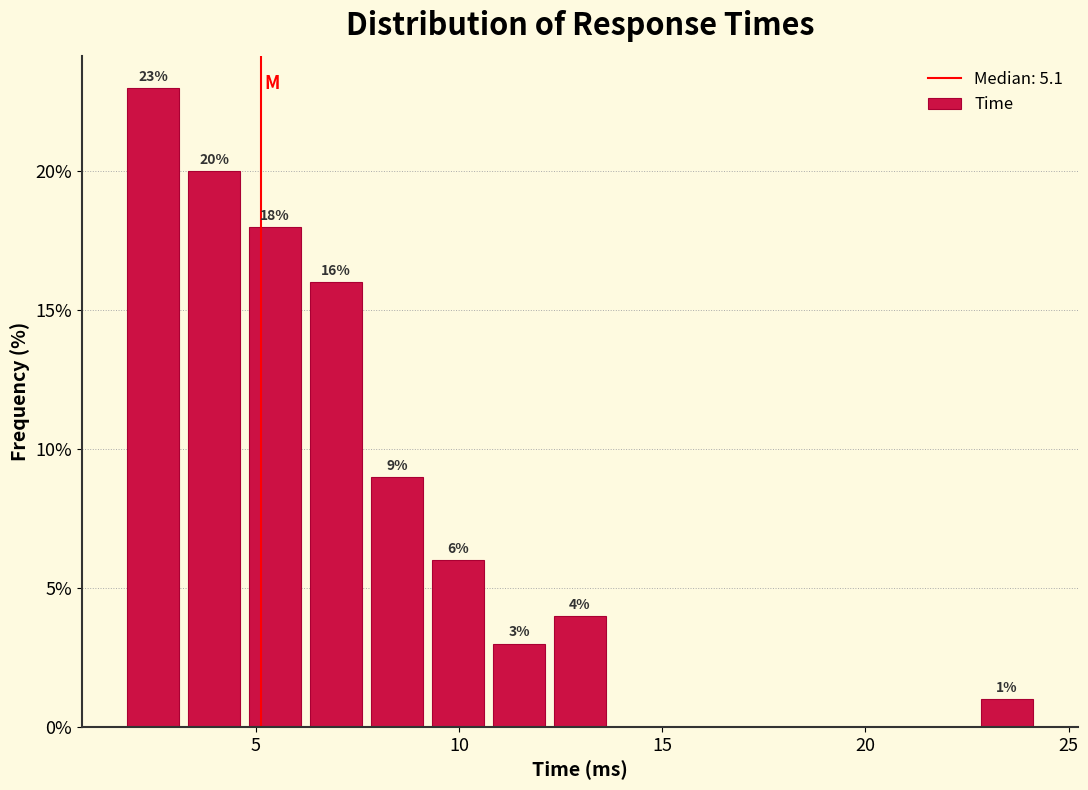

Around what value on the x-axis is the tallest bar? Give the approximate position of its centre, as read against the axis.

2.5